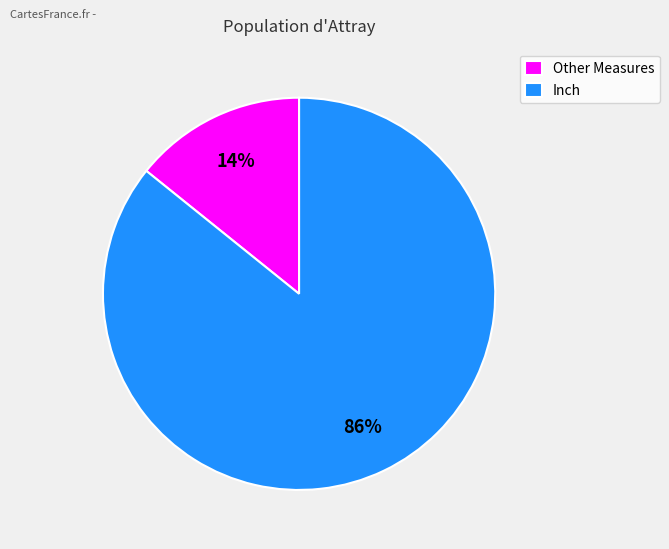

To the nearest percent, what percentage of the pie is Inch?

86%